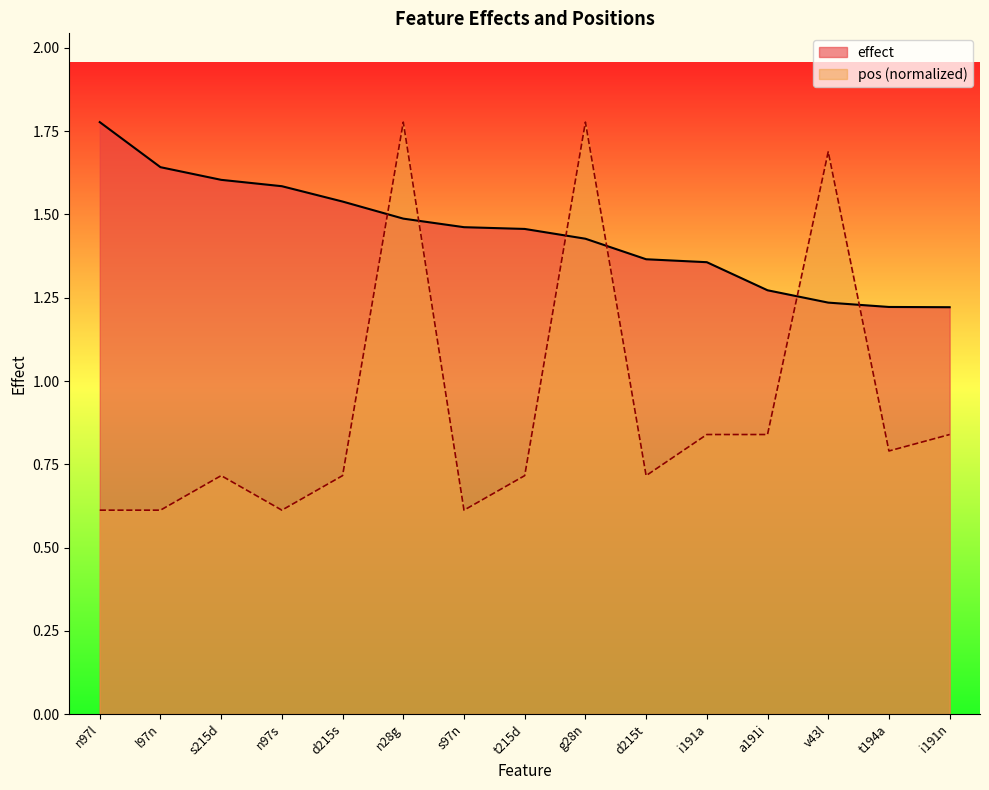

Where do effect and pos first cross each other?

d215s and n28g